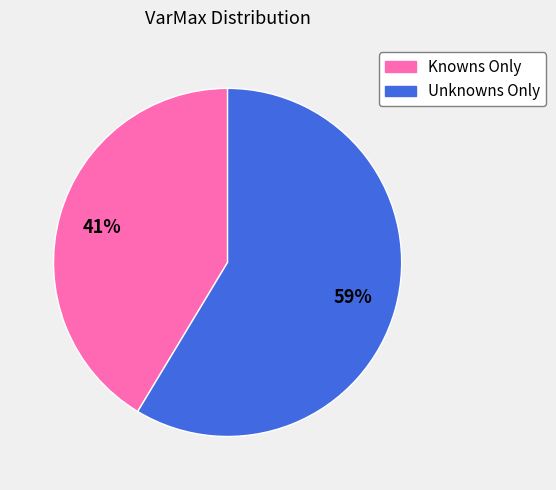

True or false: Unknowns Only accounts for 59% of the total.

True